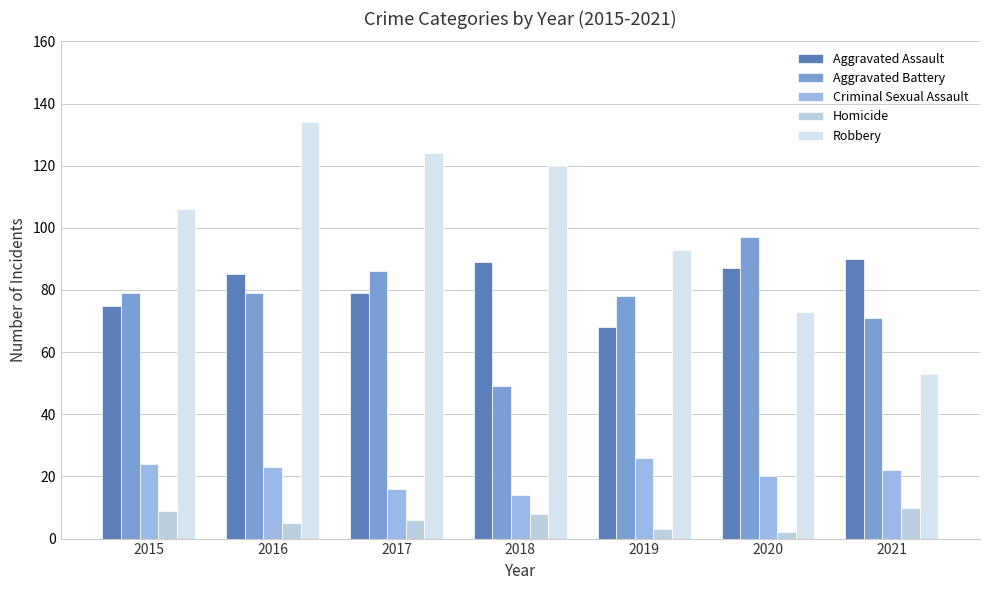

The value of Criminal Sexual Assault at 2015 is 7. True or false?

False